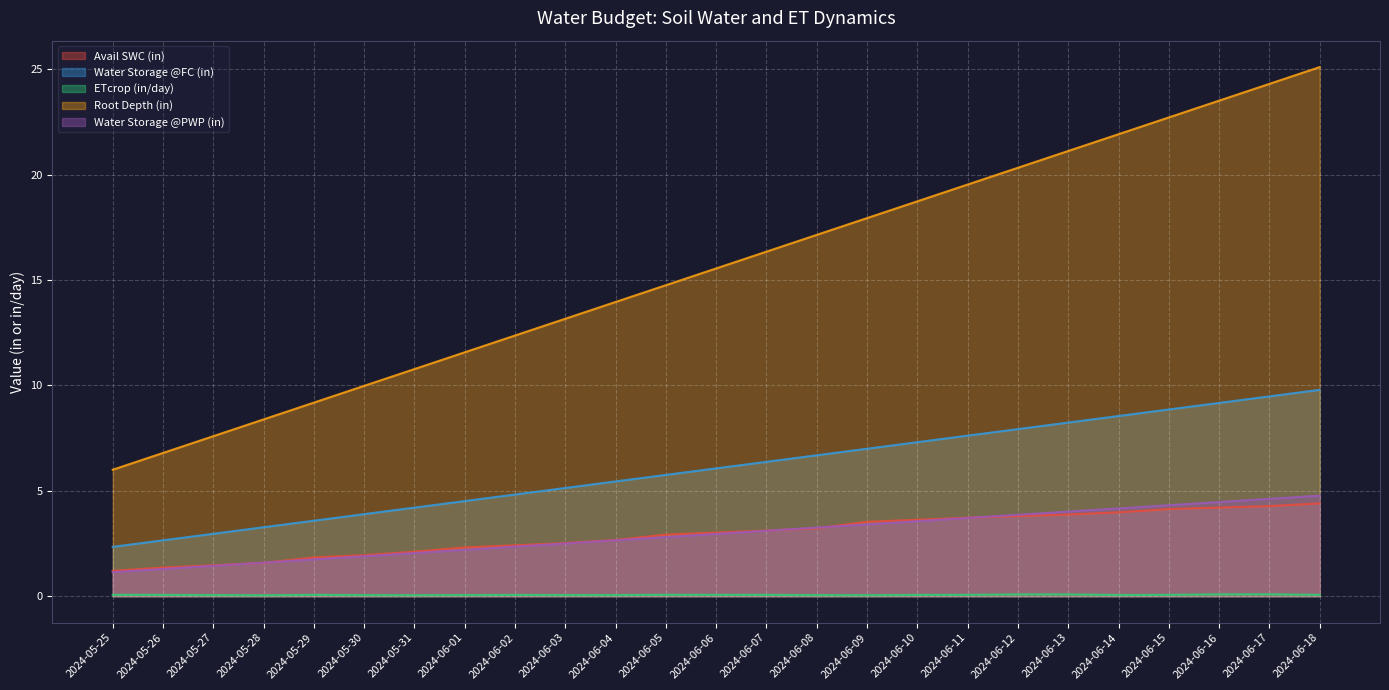

Reading right to left, transcribe all the data shown in this chart.

Avail SWC (in): 4.4	4.3	4.2	4.1	4.0	3.9	3.8	3.7	3.6	3.5	3.2	3.1	3.0	2.9	2.7	2.5	2.4	2.3	2.1	1.9	1.8	1.6	1.5	1.4	1.2
Water Storage @FC (in): 9.8	9.5	9.2	8.9	8.5	8.2	7.9	7.6	7.3	7.0	6.7	6.4	6.1	5.8	5.4	5.1	4.8	4.5	4.2	3.9	3.6	3.3	3.0	2.7	2.3
ETcrop (in/day): 0.1	0.1	0.1	0.1	0.1	0.1	0.1	0.1	0.1	0.0	0.1	0.1	0.1	0.1	0.1	0.1	0.1	0.1	0.0	0.1	0.1	0.0	0.1	0.1	0.1
Root Depth (in): 25.1	24.3	23.5	22.7	21.9	21.1	20.3	19.5	18.7	17.9	17.1	16.3	15.6	14.8	14.0	13.2	12.4	11.6	10.8	10.0	9.2	8.4	7.6	6.8	6.0
Water Storage @PWP (in): 4.8	4.6	4.5	4.3	4.2	4.0	3.9	3.7	3.6	3.4	3.3	3.1	3.0	2.8	2.7	2.5	2.3	2.2	2.0	1.9	1.7	1.6	1.4	1.3	1.1